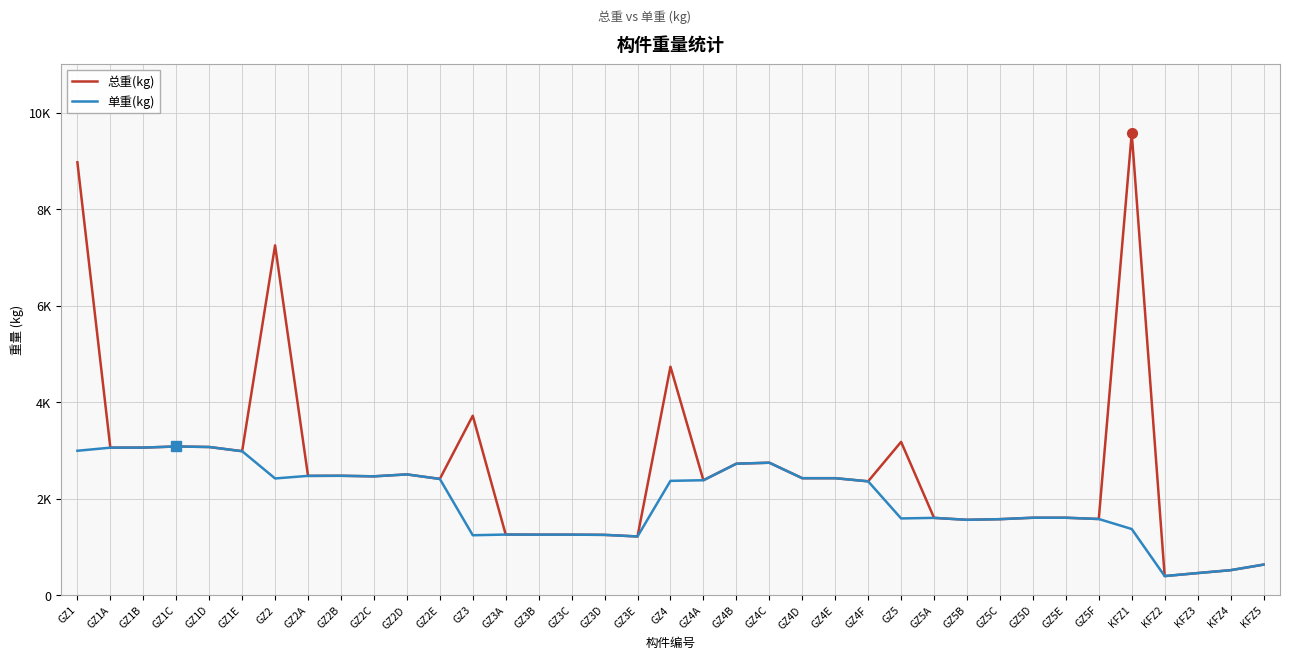

What is the label of the 17th point from the right?

GZ4B